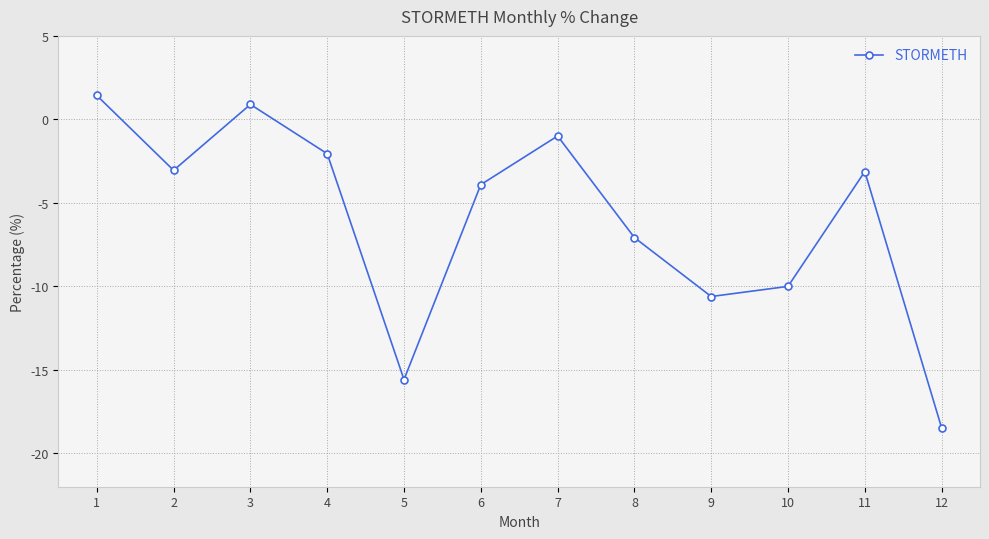

The value at 11 is -3.1. True or false?

True